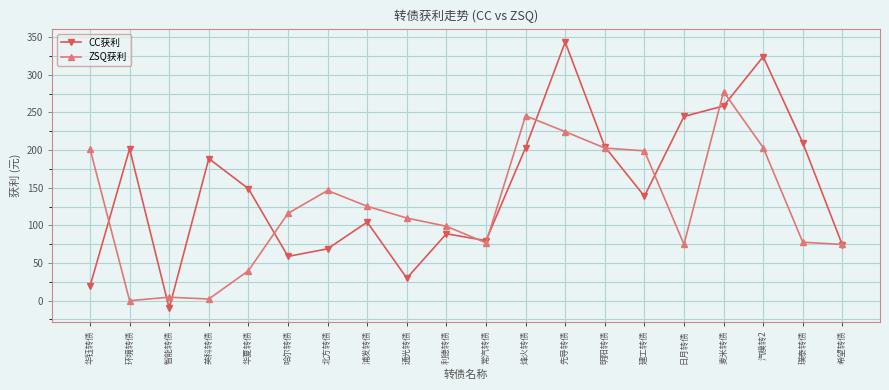

What is the average value of the ZSQ获利 series?

125.1